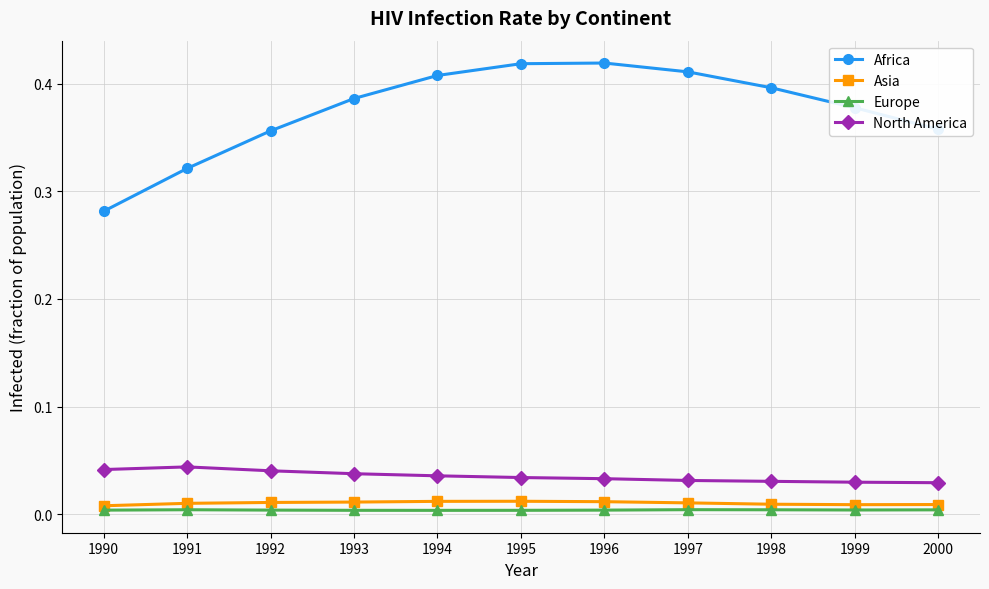

How many categories are shown in the chart?

11